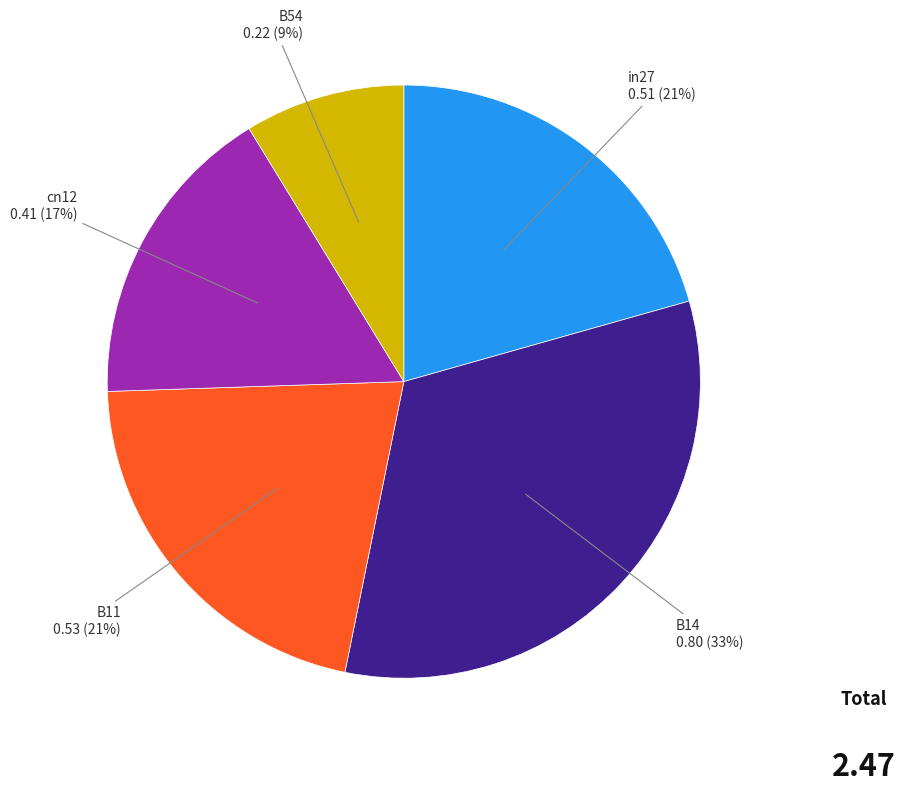

How many slices are in this pie chart?

5